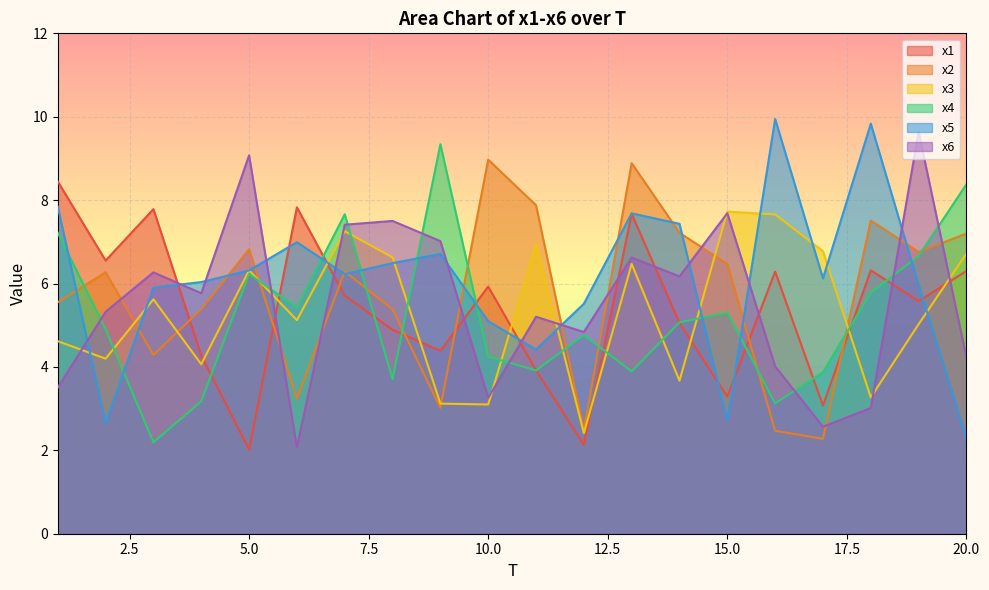

Which has a higher value, 16 or 15?

16